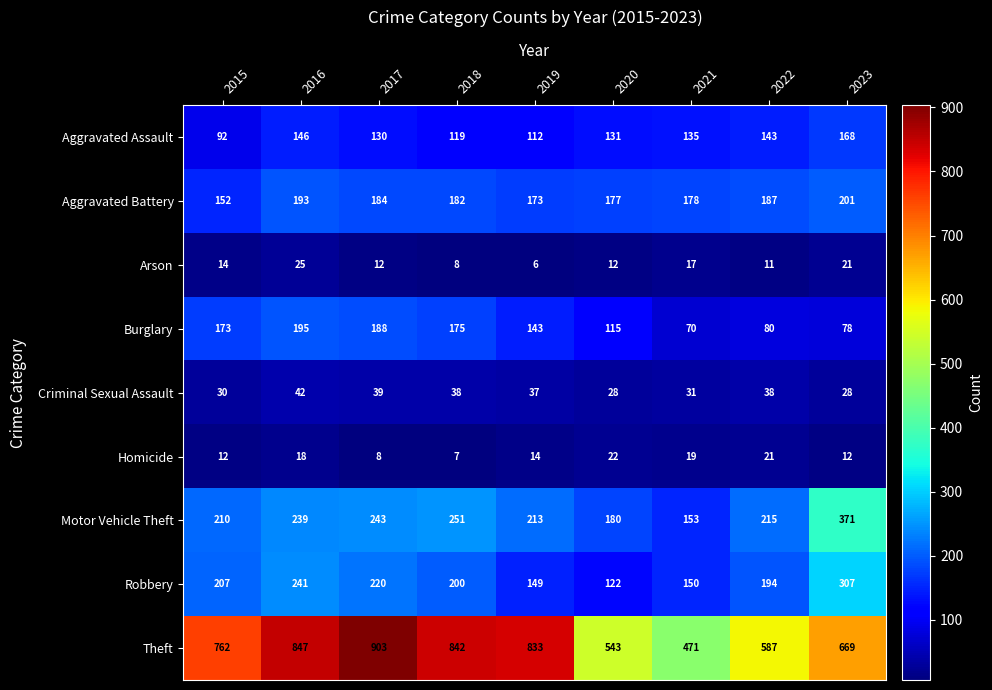

How many values in the Burglary series are below 143?

4